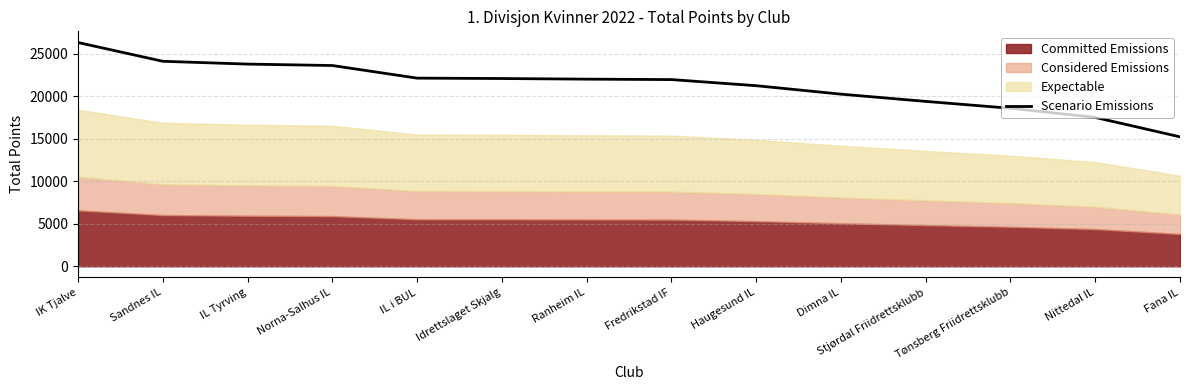

What is the difference between the maximum and second lowest values?

8799